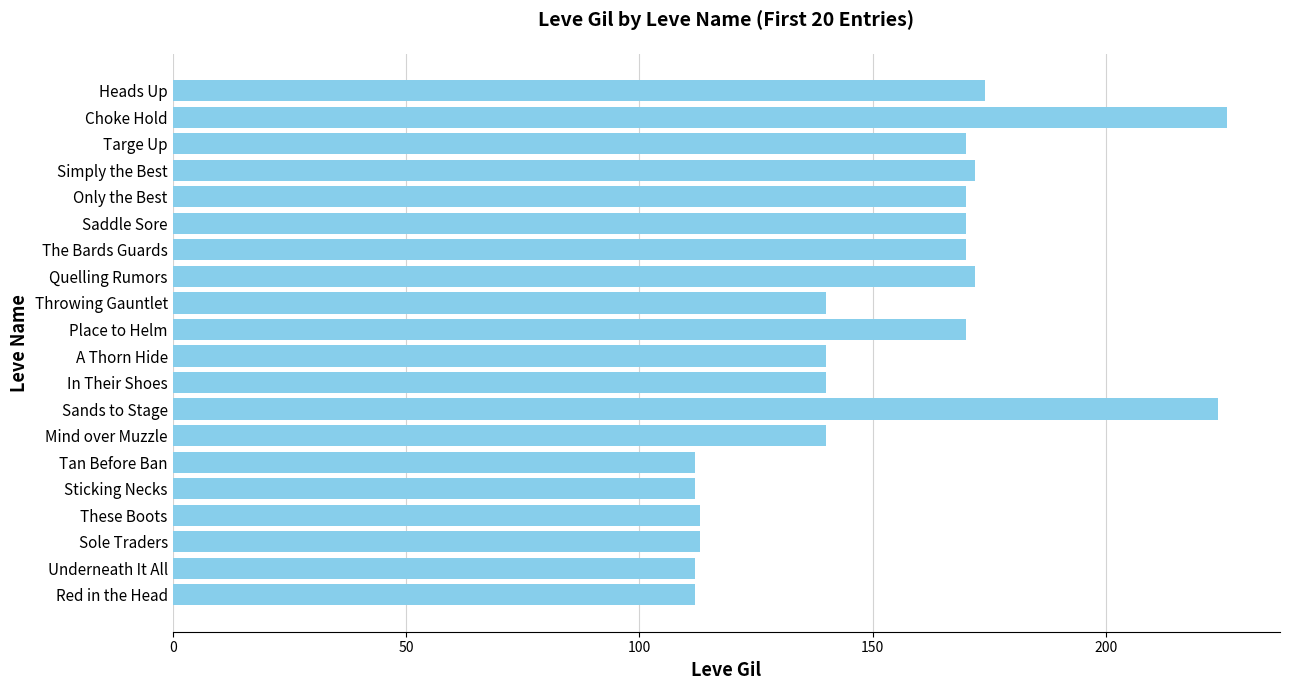

The chart shows a value of 113 at These Boots. True or false?

True